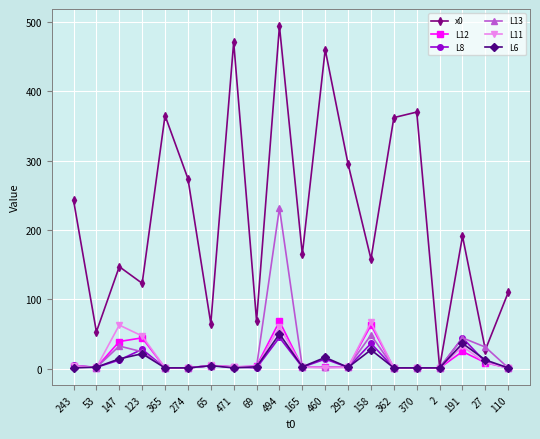

True or false: x0 has a value of 333.1 at 191.

False